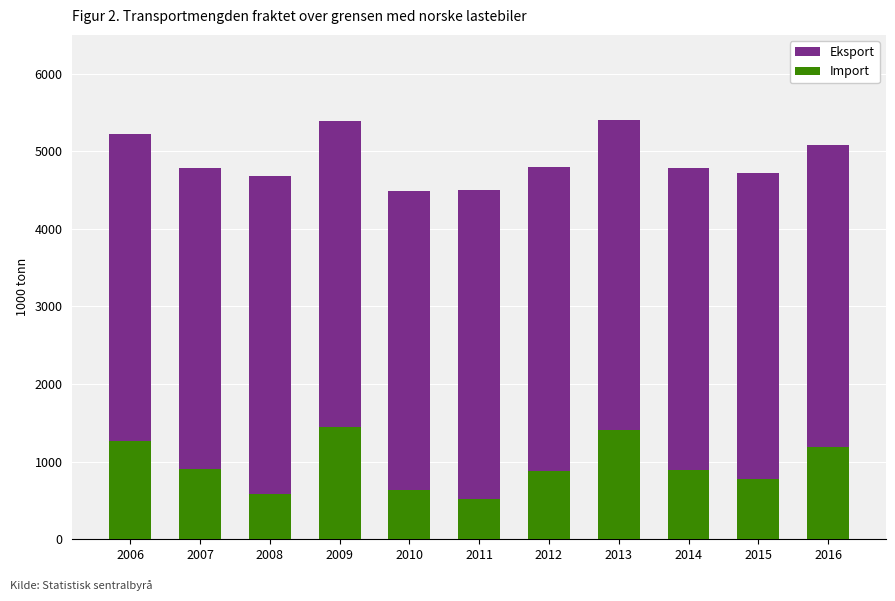

What is the total value across all series at 2006?

5218